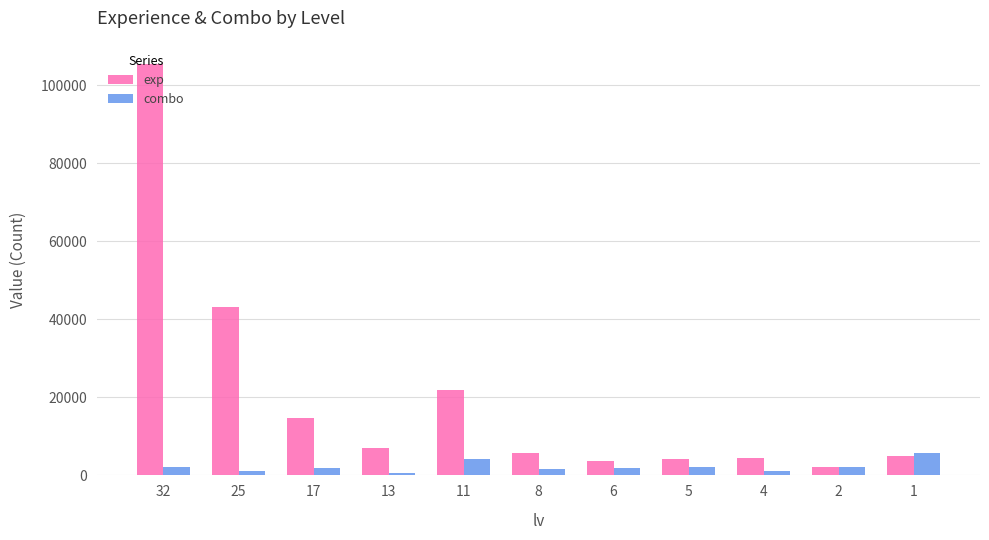

Rank the series by their maximum value, from lowest to highest.

combo, exp